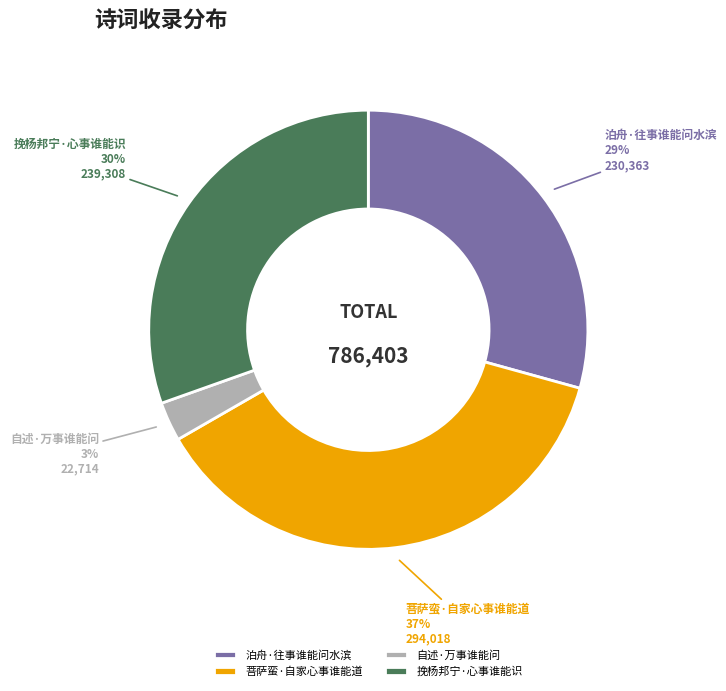

Which category has the smallest portion of the pie?

自述·万事谁能问